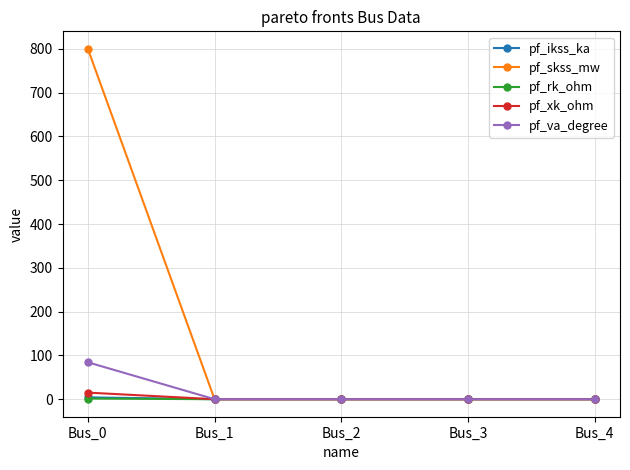

How many distinct data groups are displayed?

5